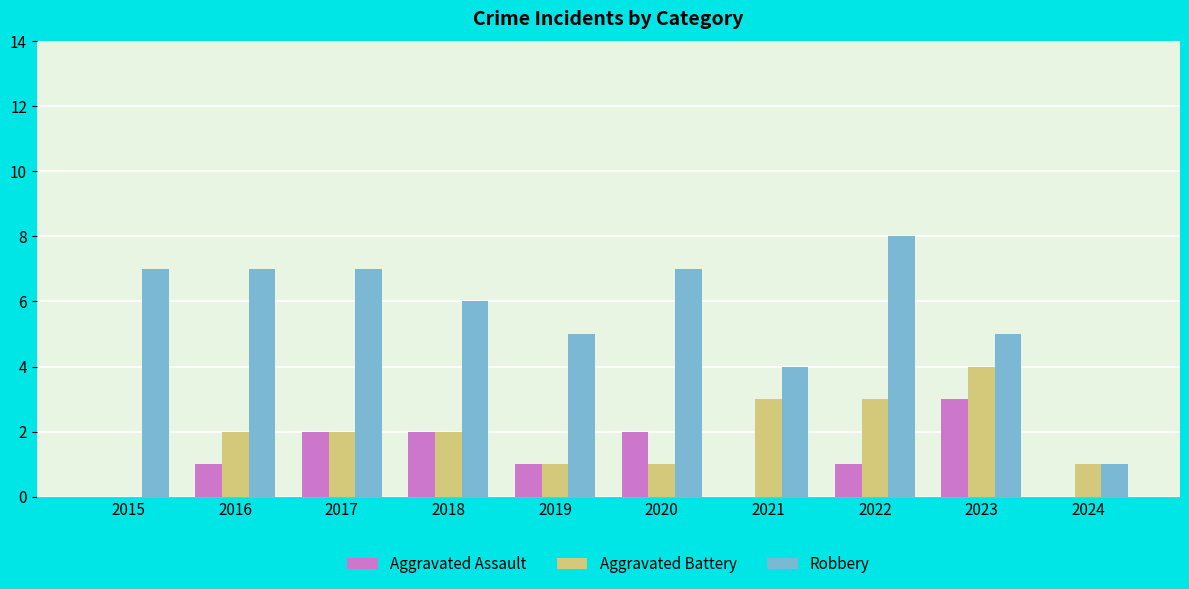

The Aggravated Assault series shows 1 at 2020. True or false?

False